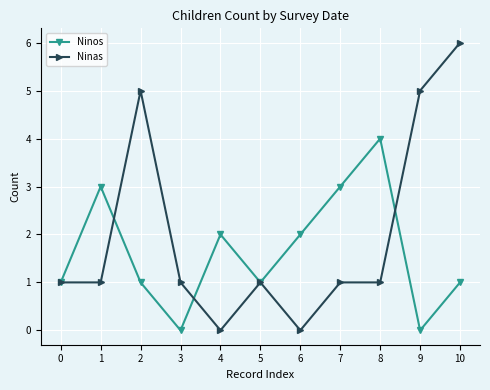

Reading right to left, list all the values displayed in this chart.

Ninos: 1	0	4	3	2	1	2	0	1	3	1
Ninas: 6	5	1	1	0	1	0	1	5	1	1